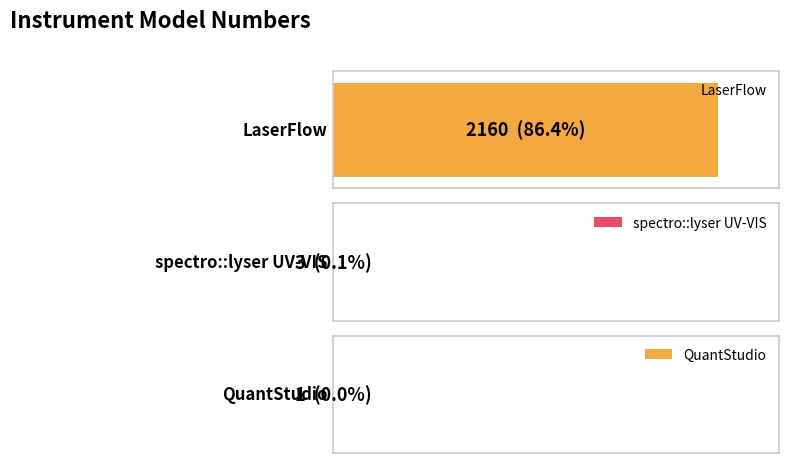

Rank the categories by value from highest to lowest.

laserFlow_2160, spectrolyser_UVVIS_3, quantStudio_1